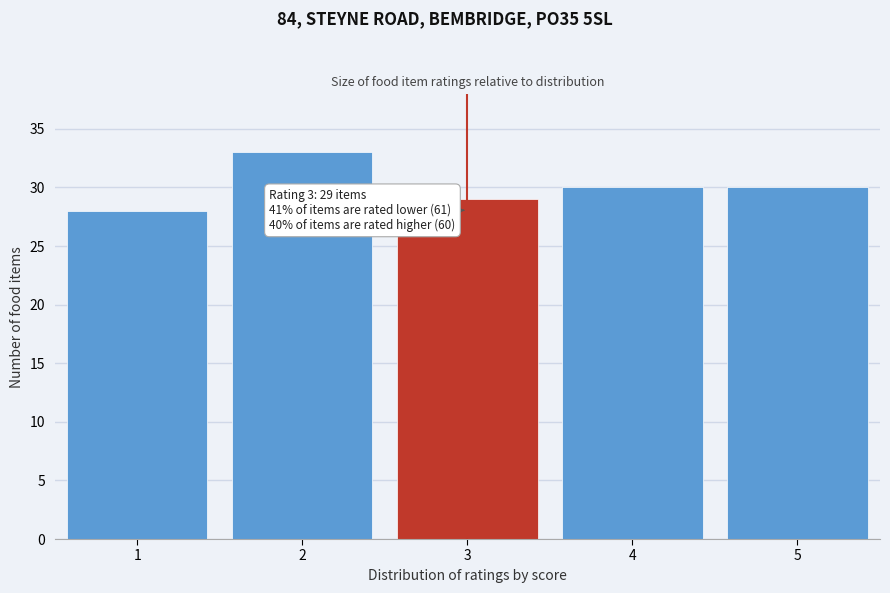

Which range on the x-axis has the tallest bar?

1.5 to 2.5